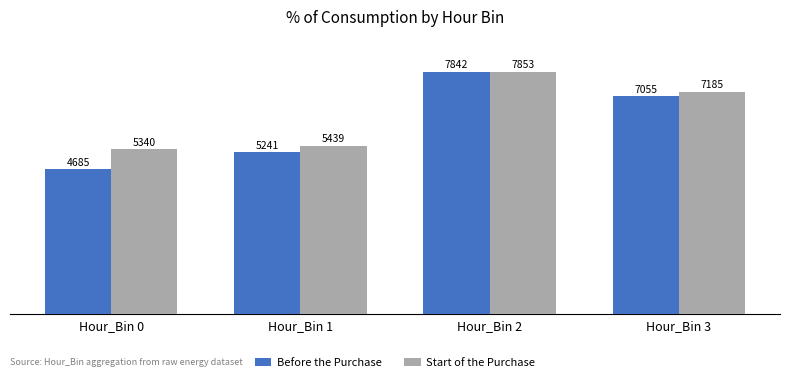

The value of Start of the Purchase at Hour_Bin 2 is 7852.9. True or false?

True